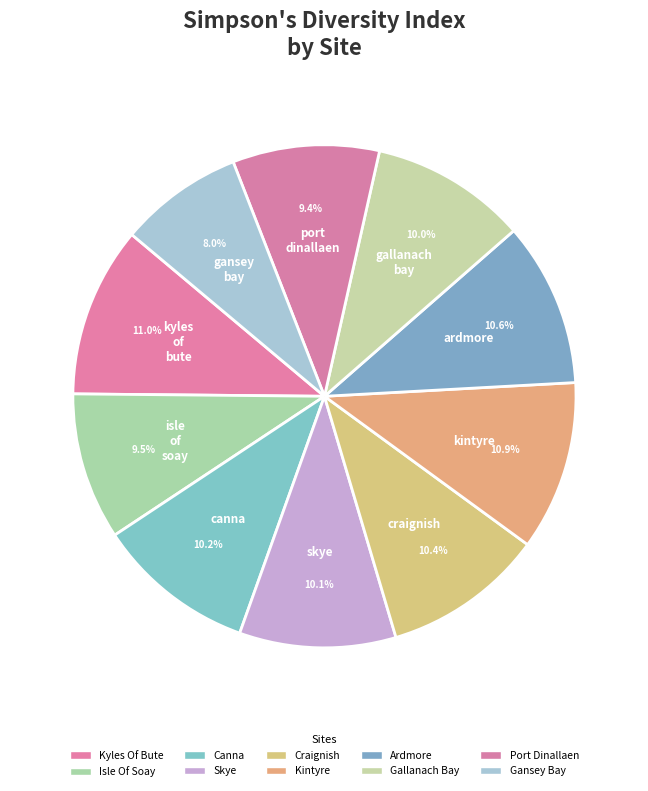

Which category has the smallest portion of the pie?

gansey_bay